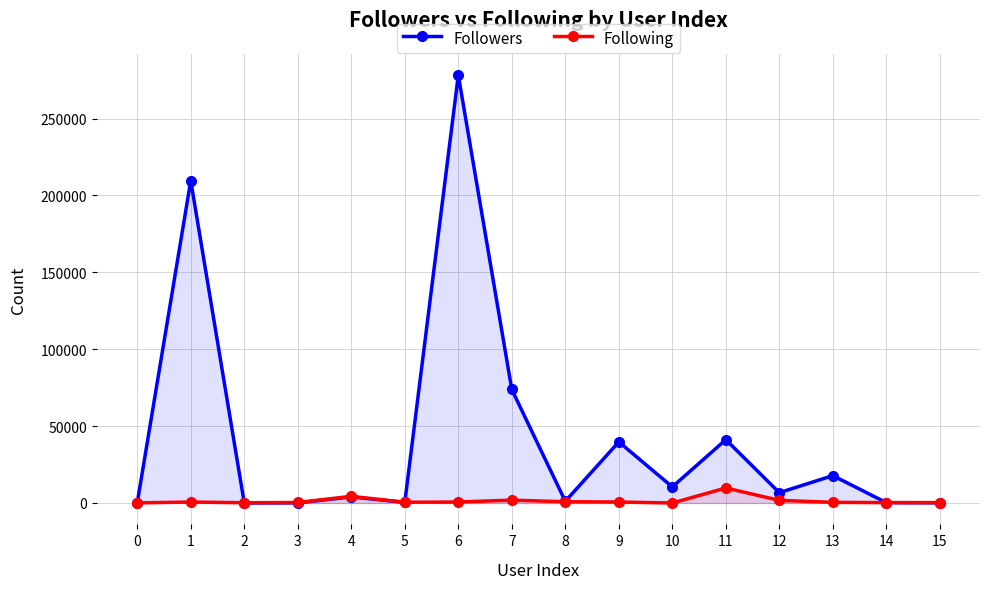

The value of Followers at 2 is 43. True or false?

True